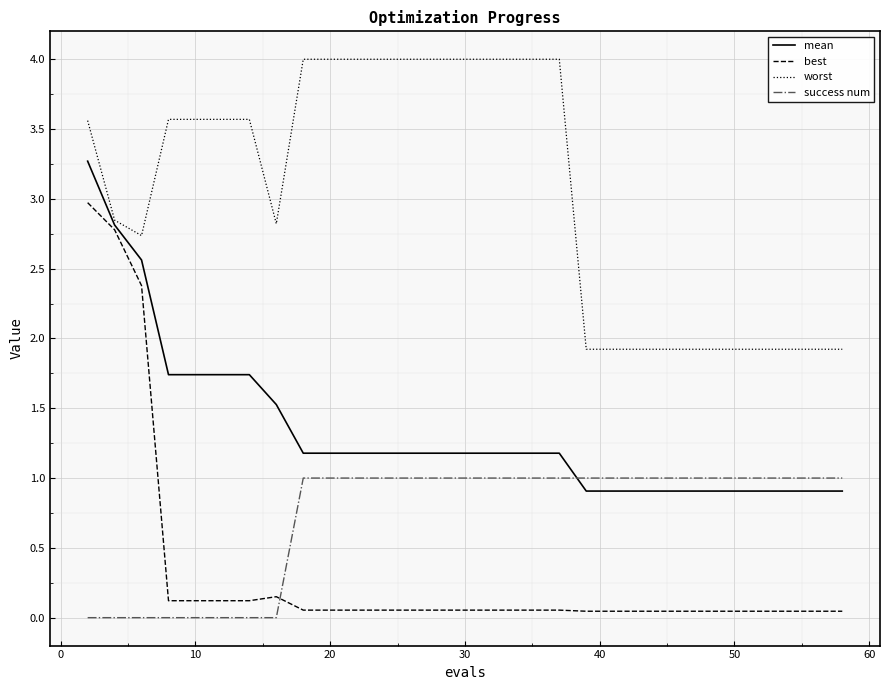

Which series has the largest total across all categories?

worst